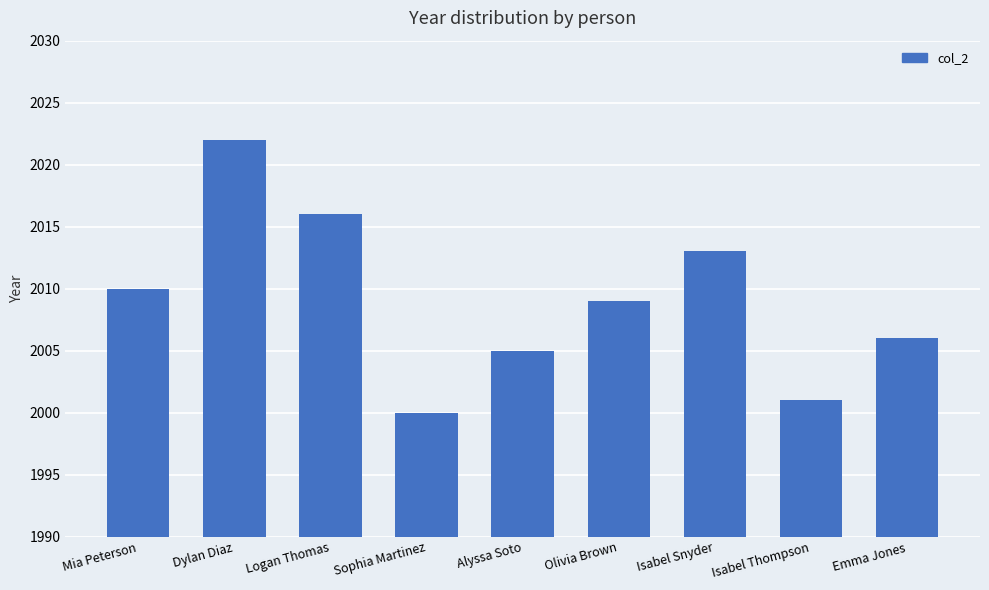

Count the number of categories in the chart.

9